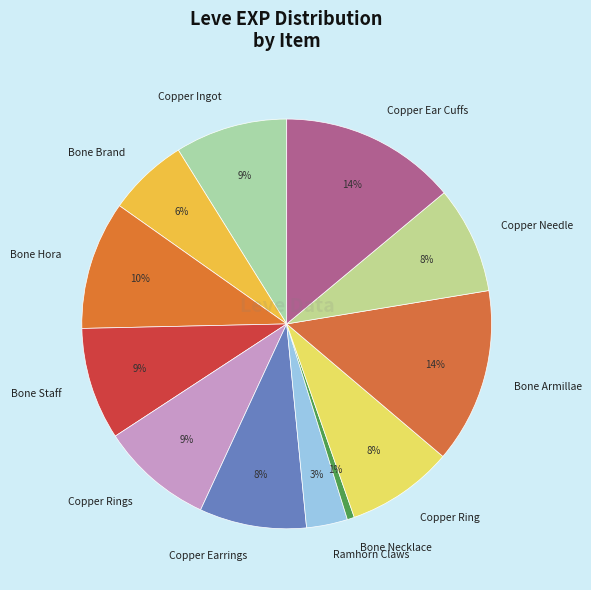

To the nearest percent, what portion does Copper Needle represent?

8%